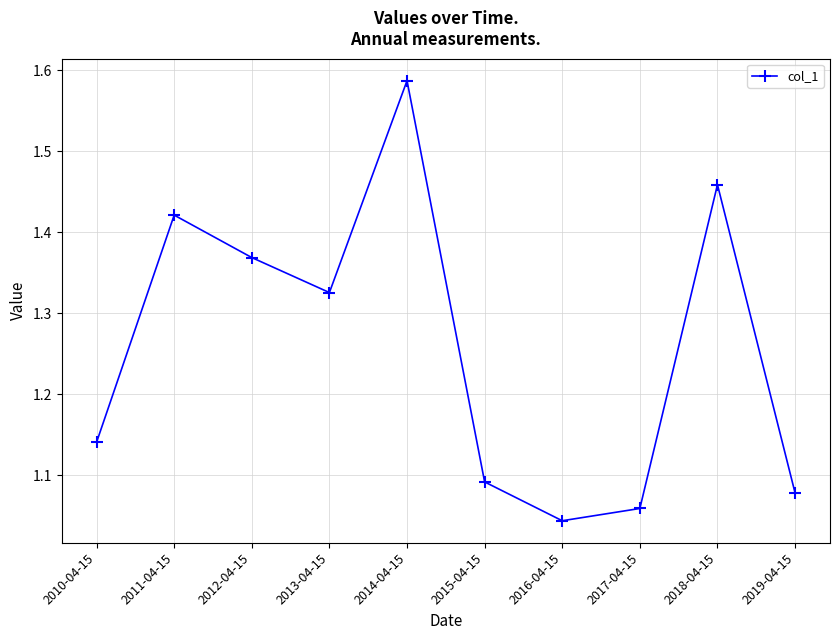

What is the label of the 6th point from the left?

2015-04-15